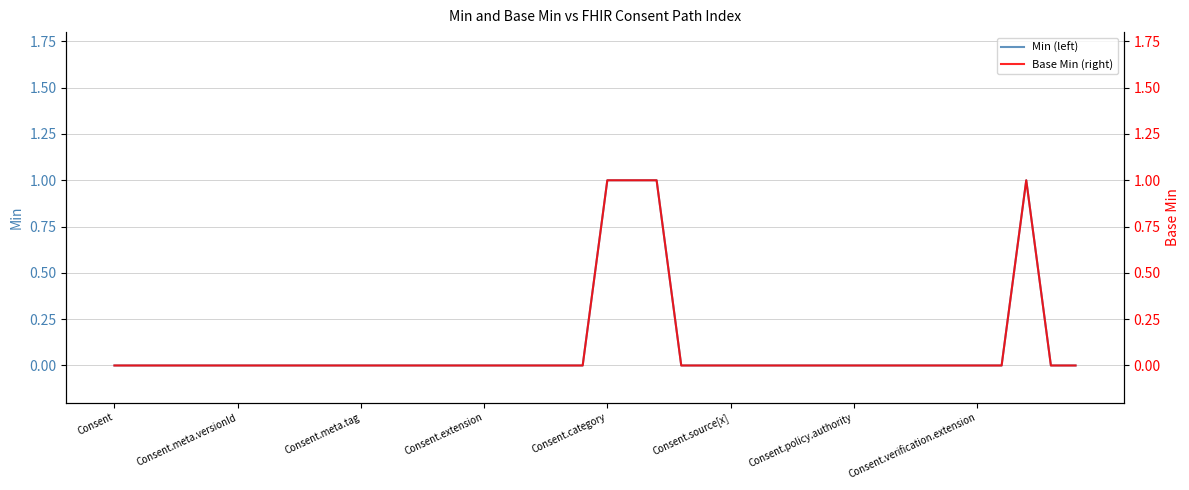

Is the value of Base Min (right) at 19 greater than the value of Min (left) at 11?

No